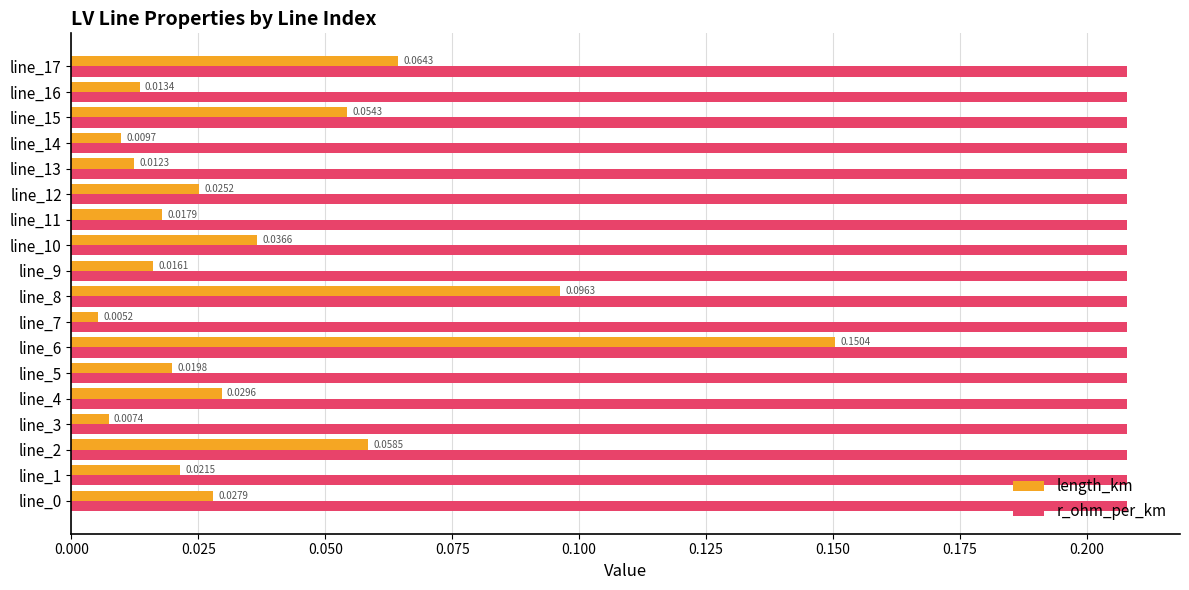

Rank the series at line_6 from lowest to highest value.

length_km, r_ohm_per_km